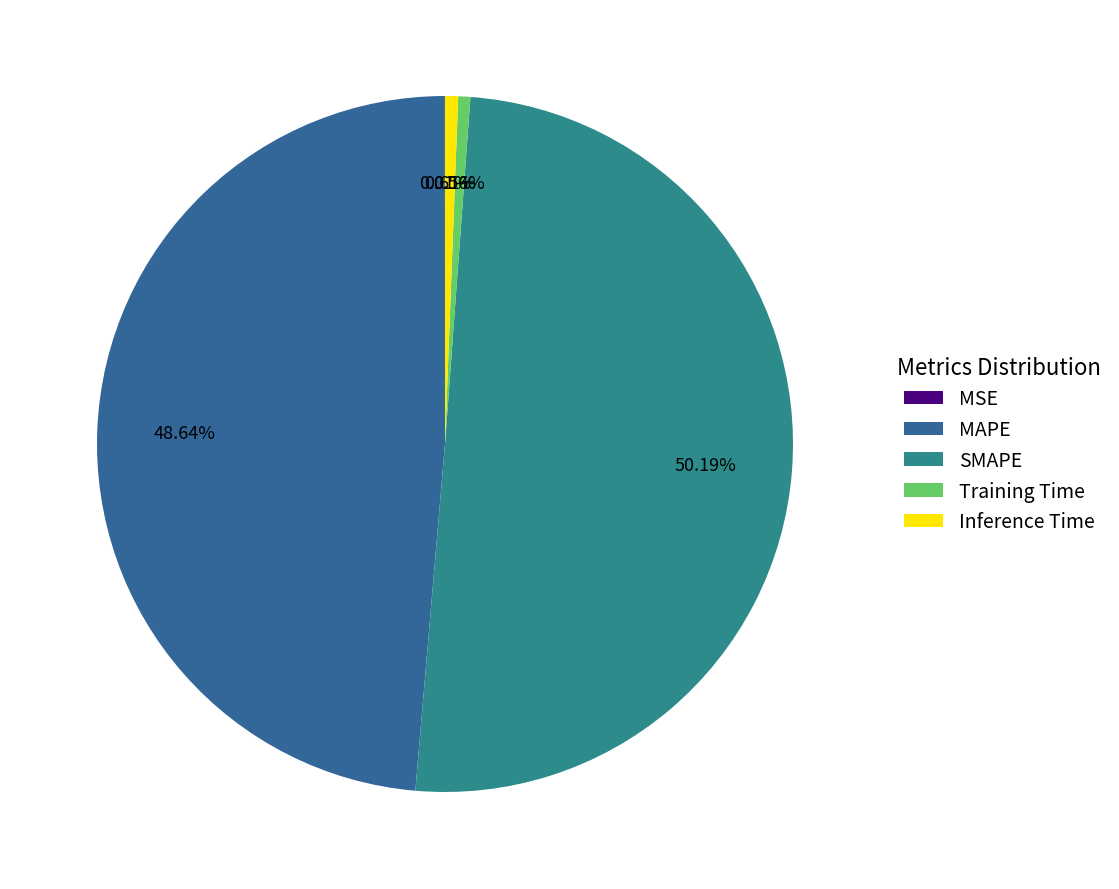

To the nearest percent, what is the average slice percentage?

20%